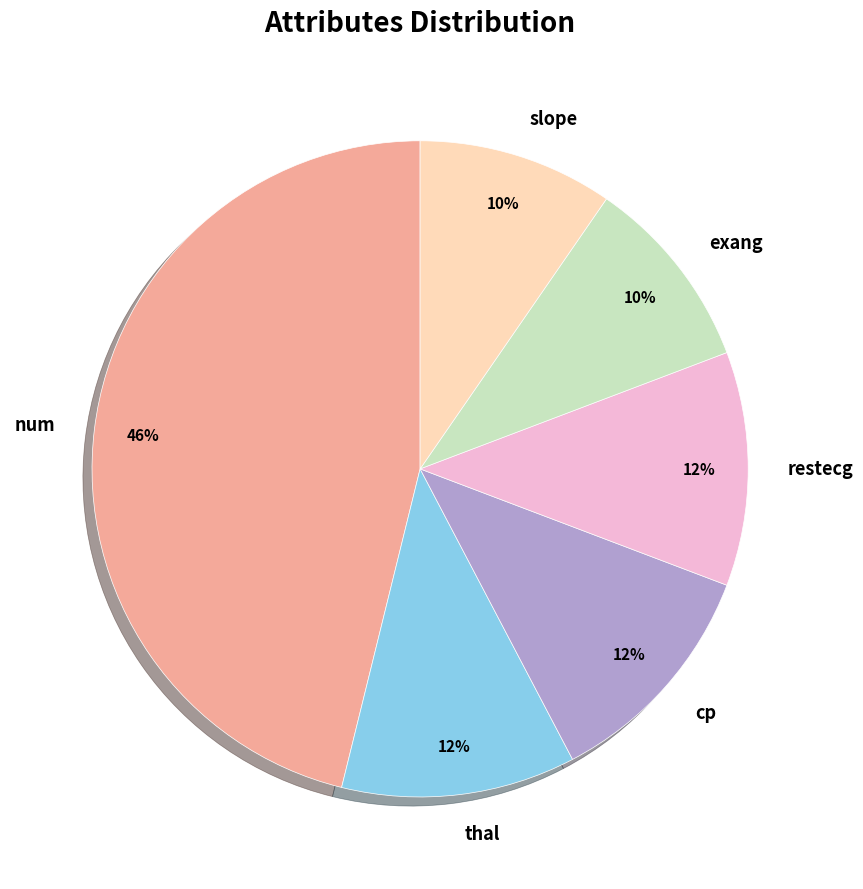

To the nearest percent, what percentage of the pie is thal?

12%